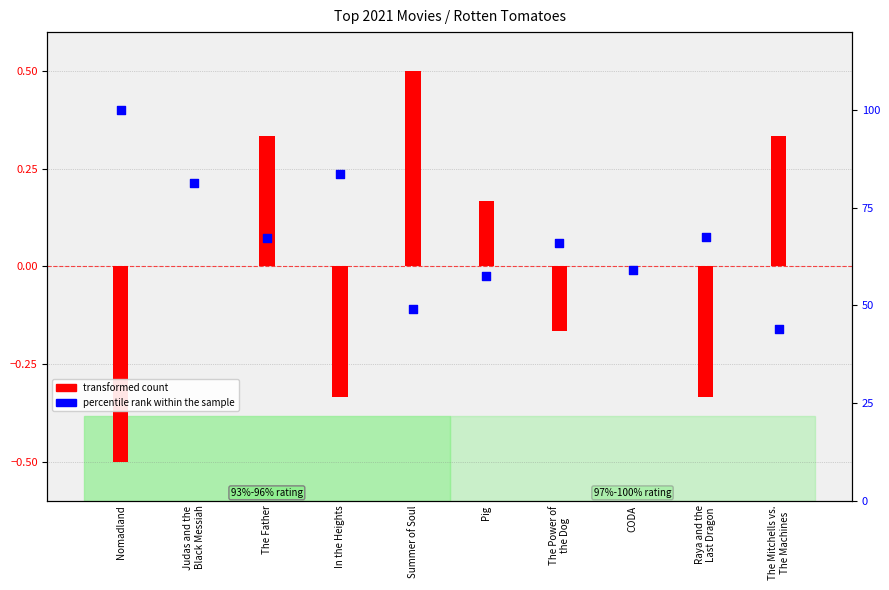

Is the value of percentile rank within the sample at The Mitchells vs.
The Machines greater than the value of transformed count at In the Heights?

Yes